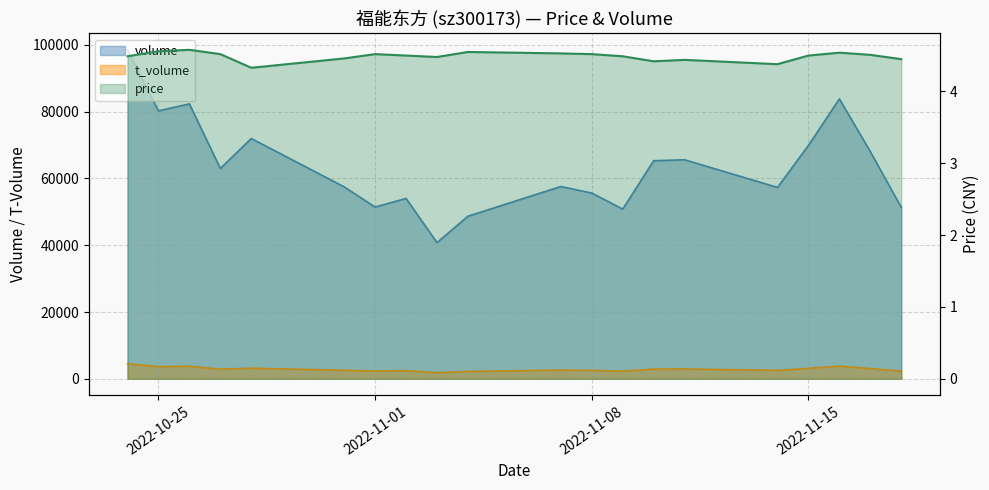

Which category has the highest value in the volume series?

2022-10-24